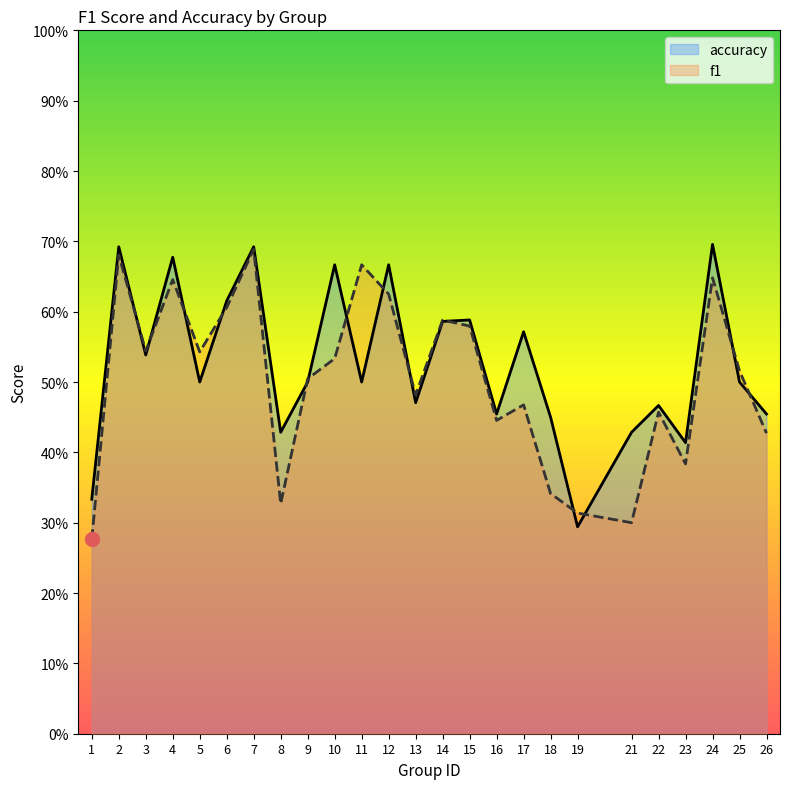

Count the f1 values in the range 0 to 1.

25